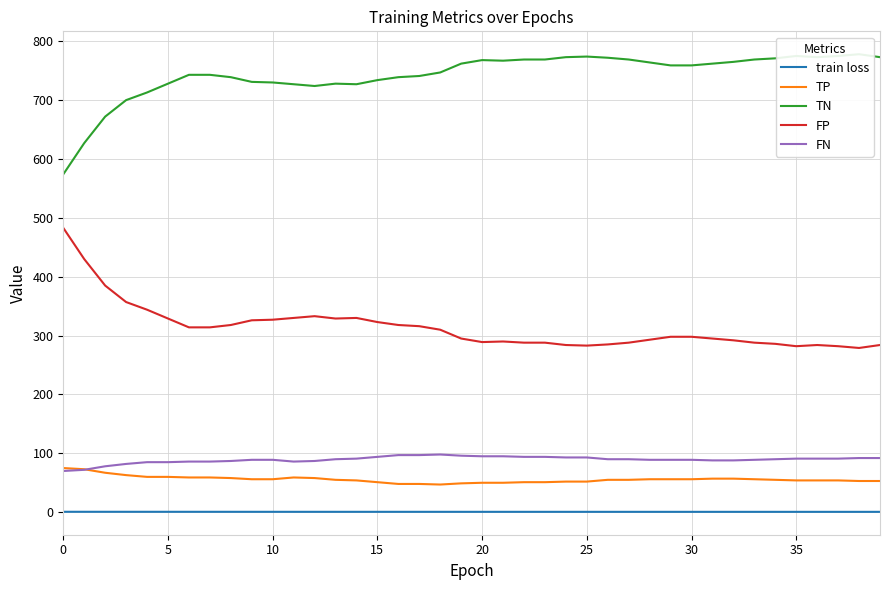

Reading left to right, what are all the values shown in this chart?

train loss: 0.7	0.7	0.7	0.7	0.7	0.7	0.7	0.7	0.7	0.7	0.7	0.7	0.7	0.7	0.7	0.7	0.7	0.6	0.6	0.6	0.6	0.6	0.6	0.6	0.6	0.6	0.6	0.6	0.6	0.6	0.6	0.6	0.6	0.6	0.6	0.6	0.6	0.6	0.6	0.6
TP: 75.0	73.0	67.0	63.0	60.0	60.0	59.0	59.0	58.0	56.0	56.0	59.0	58.0	55.0	54.0	51.0	48.0	48.0	47.0	49.0	50.0	50.0	51.0	51.0	52.0	52.0	55.0	55.0	56.0	56.0	56.0	57.0	57.0	56.0	55.0	54.0	54.0	54.0	53.0	53.0
TN: 574.0	627.0	672.0	700.0	713.0	728.0	743.0	743.0	739.0	731.0	730.0	727.0	724.0	728.0	727.0	734.0	739.0	741.0	747.0	762.0	768.0	767.0	769.0	769.0	773.0	774.0	772.0	769.0	764.0	759.0	759.0	762.0	765.0	769.0	771.0	775.0	773.0	775.0	778.0	773.0
FP: 483.0	430.0	385.0	357.0	344.0	329.0	314.0	314.0	318.0	326.0	327.0	330.0	333.0	329.0	330.0	323.0	318.0	316.0	310.0	295.0	289.0	290.0	288.0	288.0	284.0	283.0	285.0	288.0	293.0	298.0	298.0	295.0	292.0	288.0	286.0	282.0	284.0	282.0	279.0	284.0
FN: 70.0	72.0	78.0	82.0	85.0	85.0	86.0	86.0	87.0	89.0	89.0	86.0	87.0	90.0	91.0	94.0	97.0	97.0	98.0	96.0	95.0	95.0	94.0	94.0	93.0	93.0	90.0	90.0	89.0	89.0	89.0	88.0	88.0	89.0	90.0	91.0	91.0	91.0	92.0	92.0